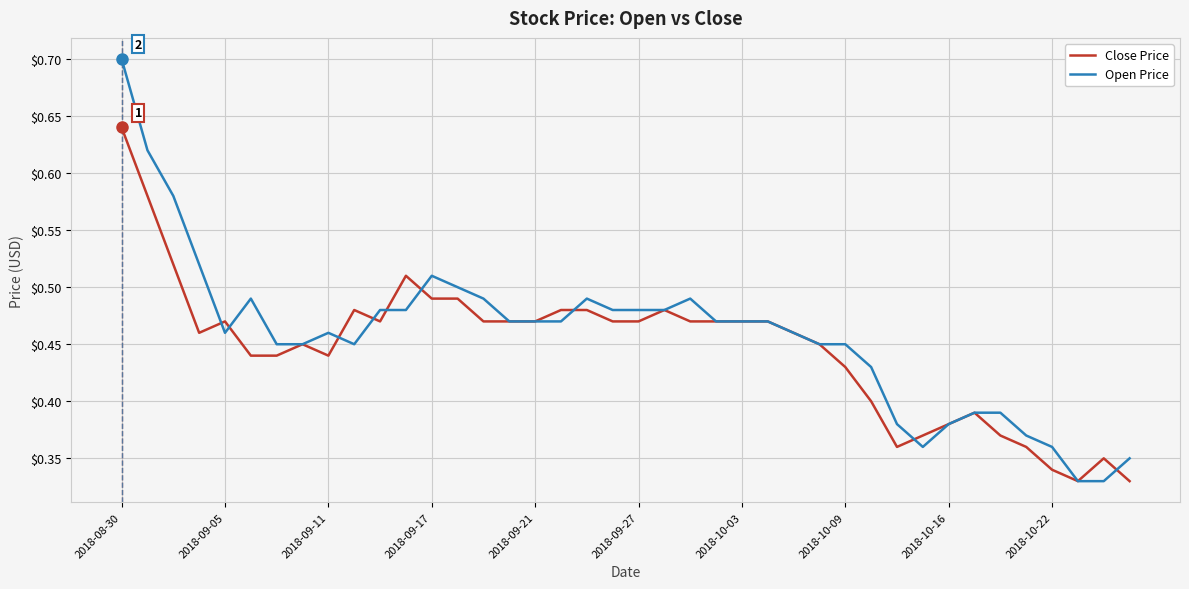

Which series has the widest spread of values?

Open Price